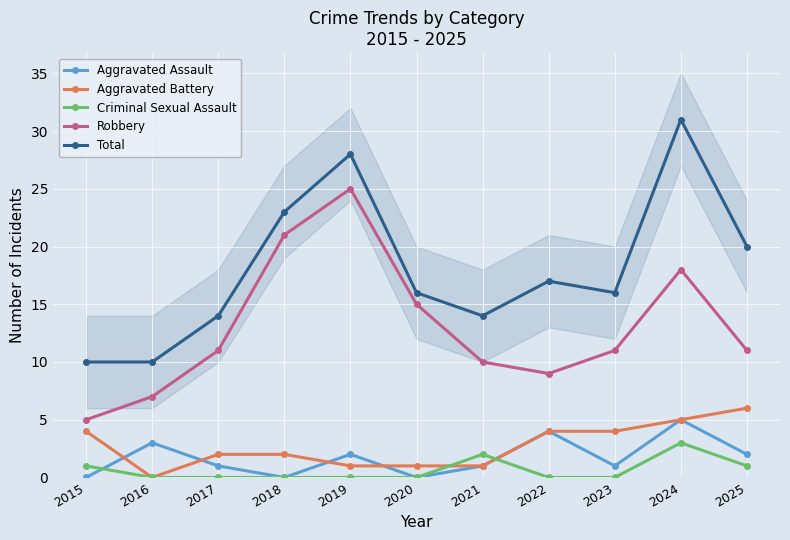

At which category does Aggravated Battery reach its first local valley?

2016